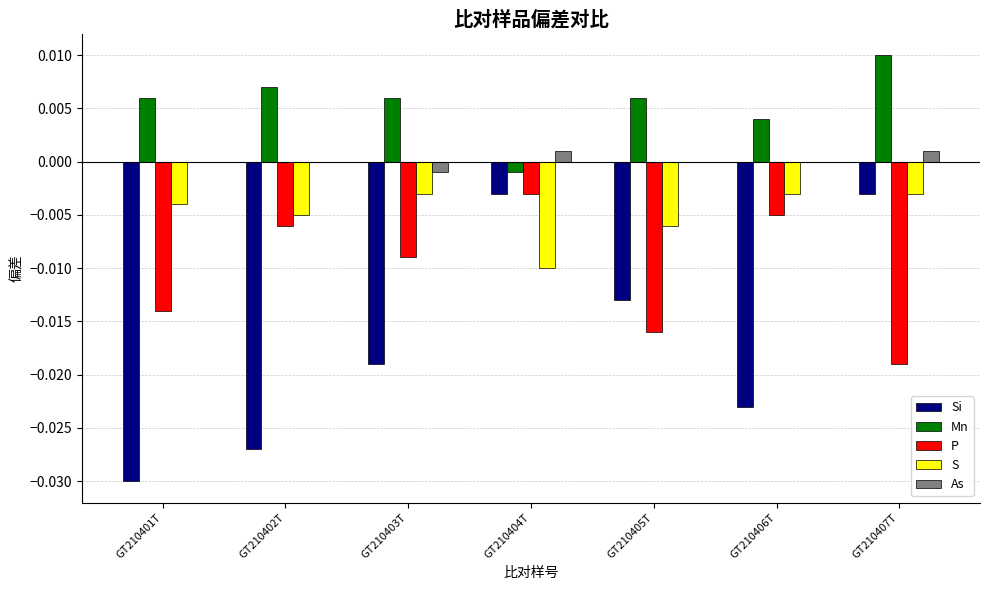

Which series has the largest total across all categories?

Mn